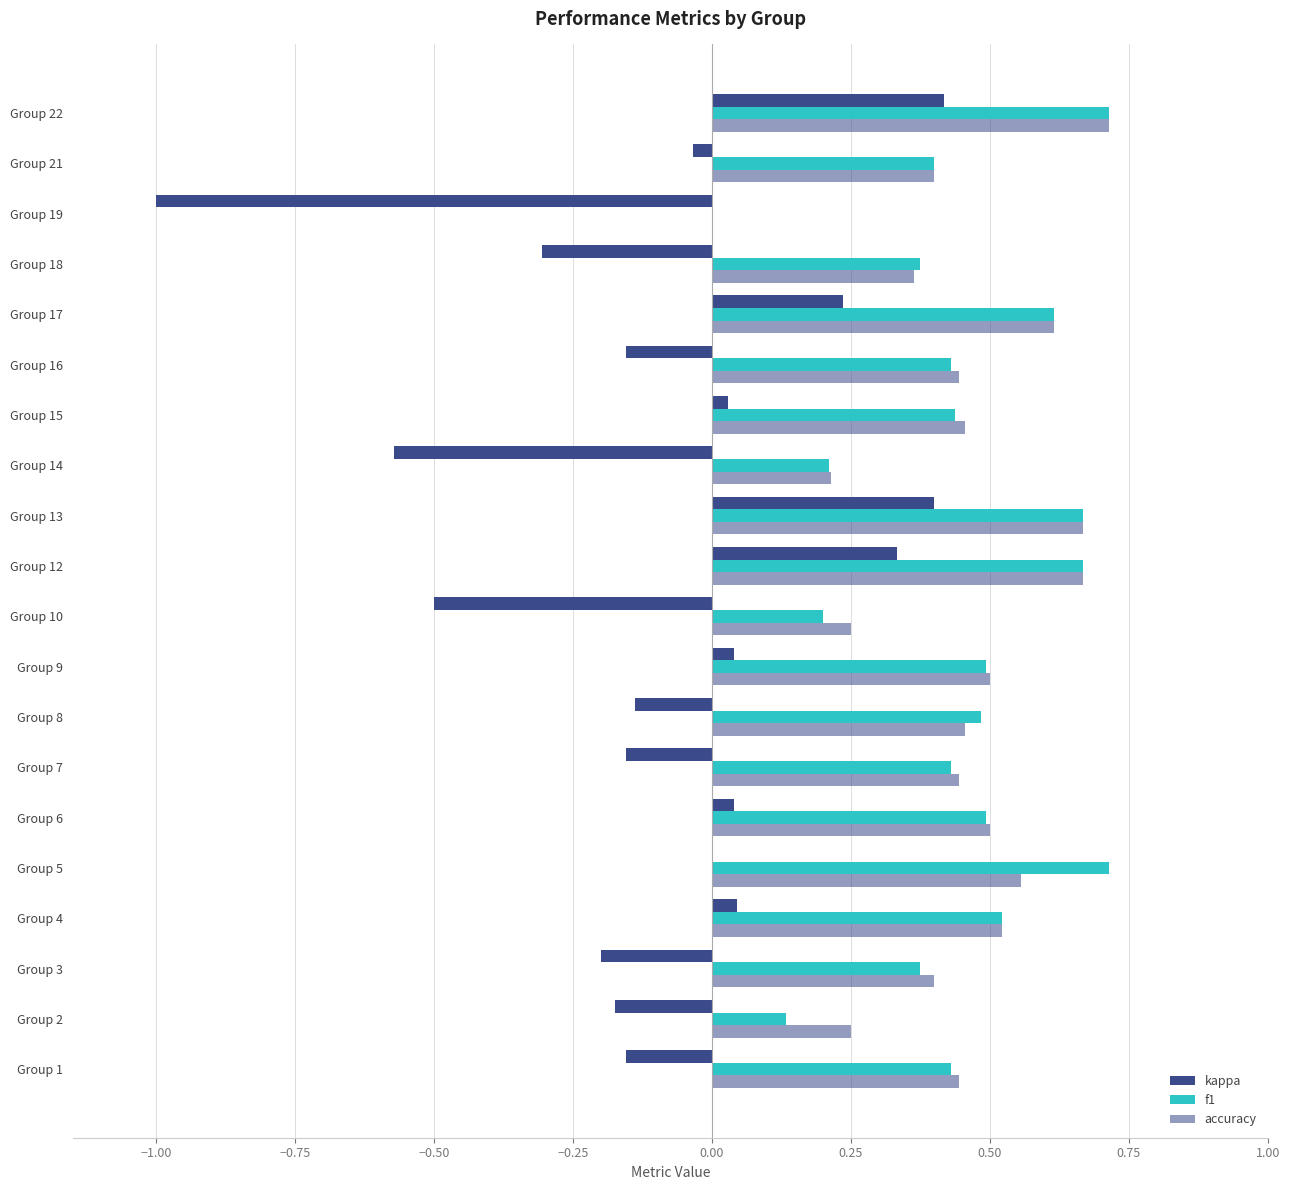

What is the highest value of the f1 series?

0.7